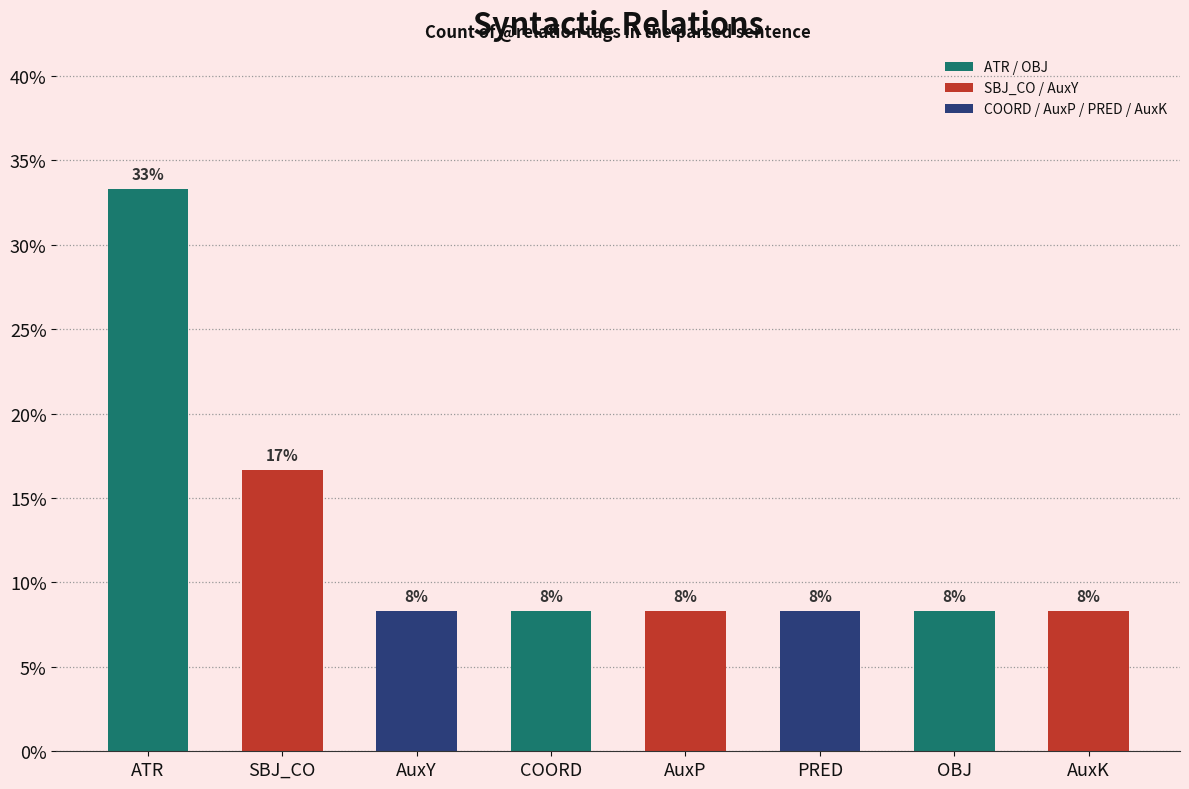

Are the bars horizontal?

No